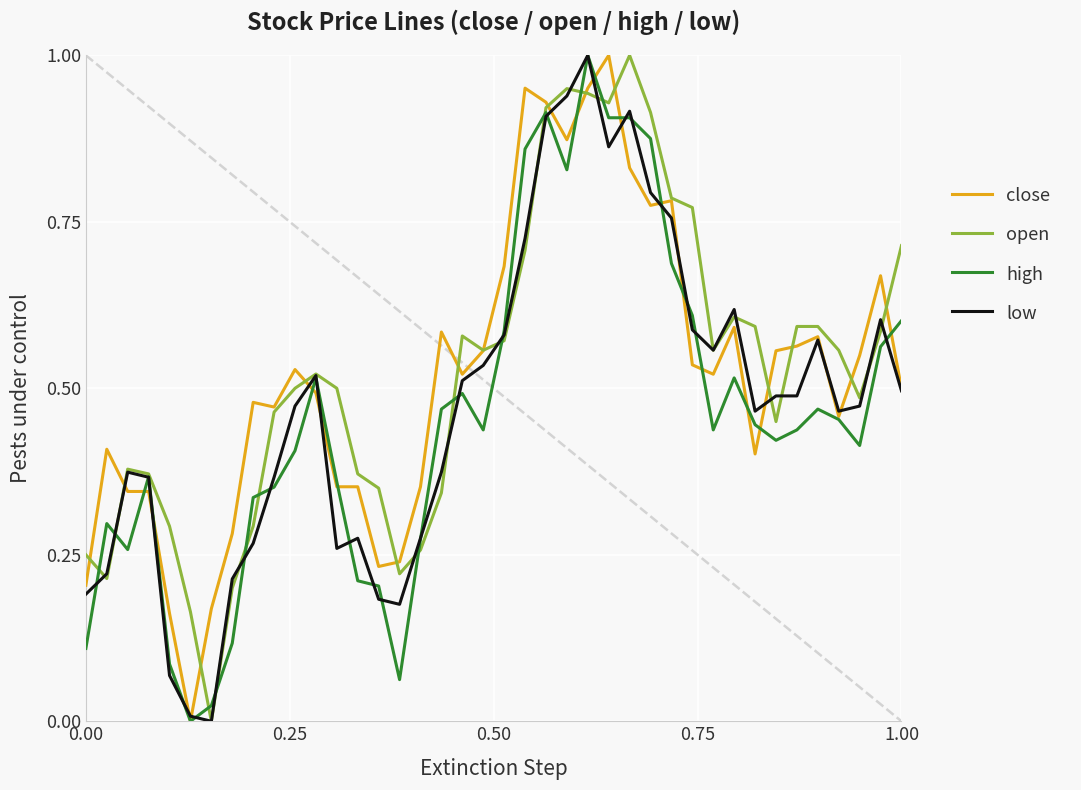

What are all the series names shown in the legend?

close, open, high, low